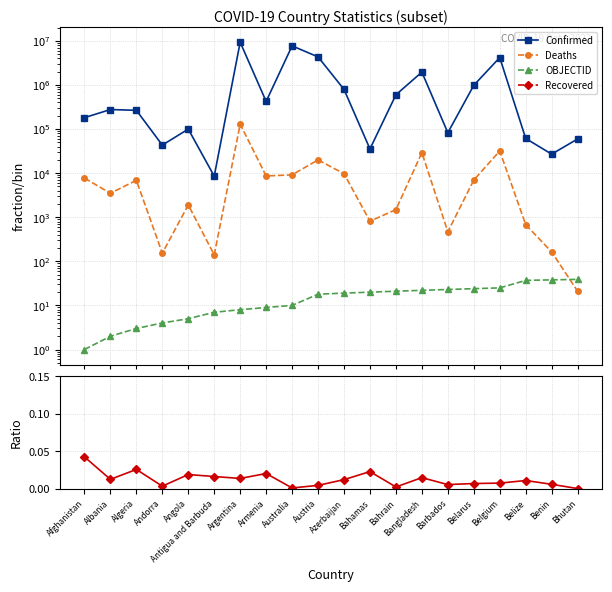

Where is OBJECTID nearest to the value 20?

Bahamas